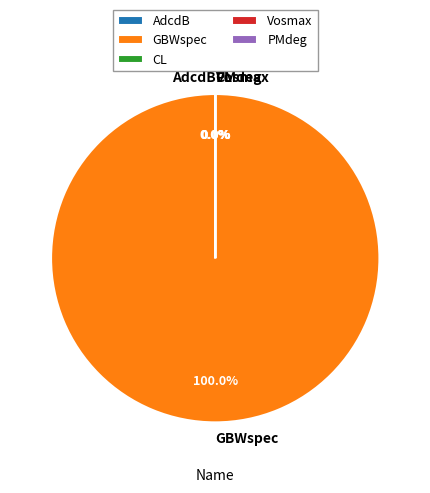

What is the majority slice?

GBWspec